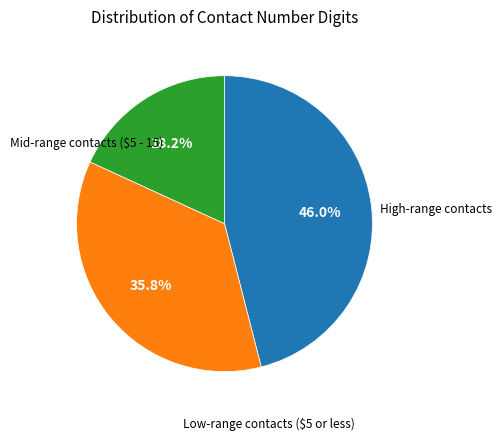

Is there any slice that represents more than half of the pie?

No